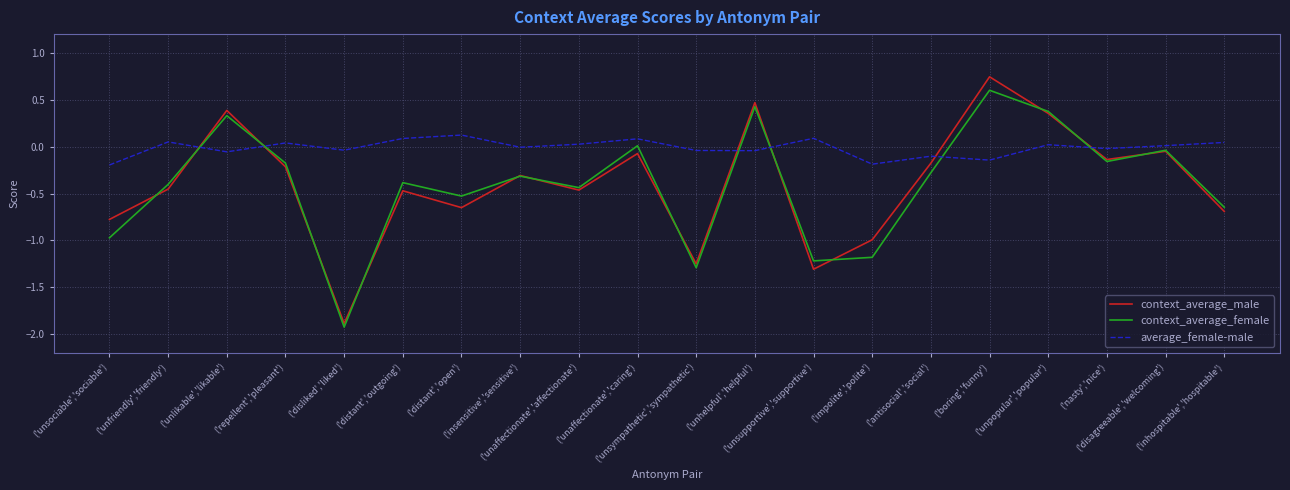

At which label does context_average_female first exceed 0?

('unlikable','likable')